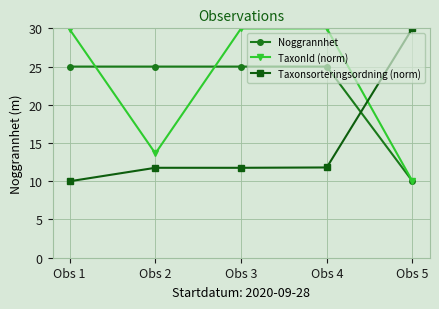

What is the highest value of the Taxonsorteringsordning (norm) series?

30.0